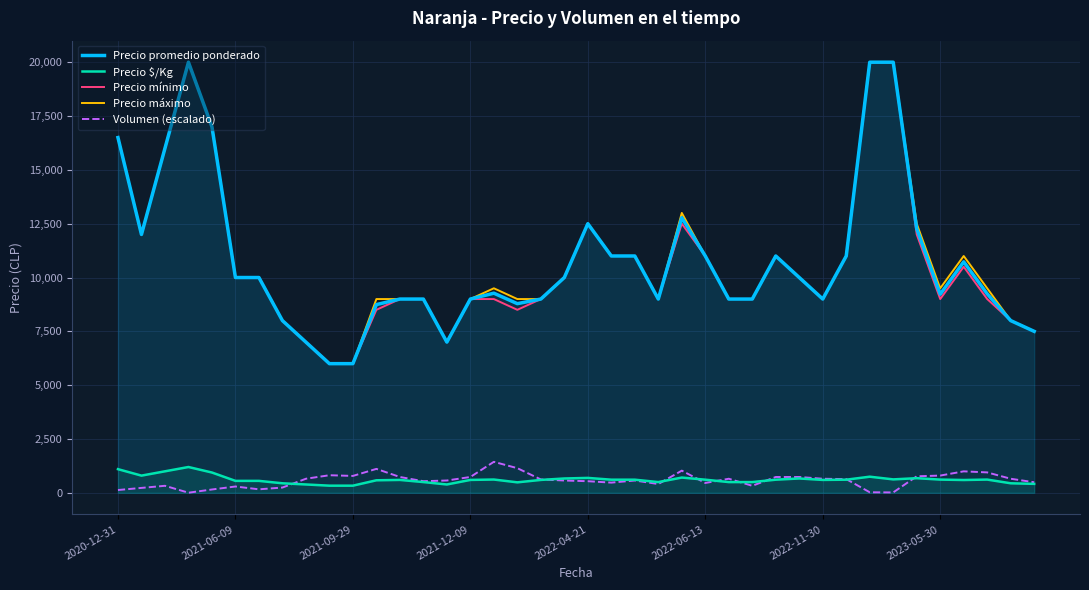

How many interior local valleys does the Precio máximo series have?

5